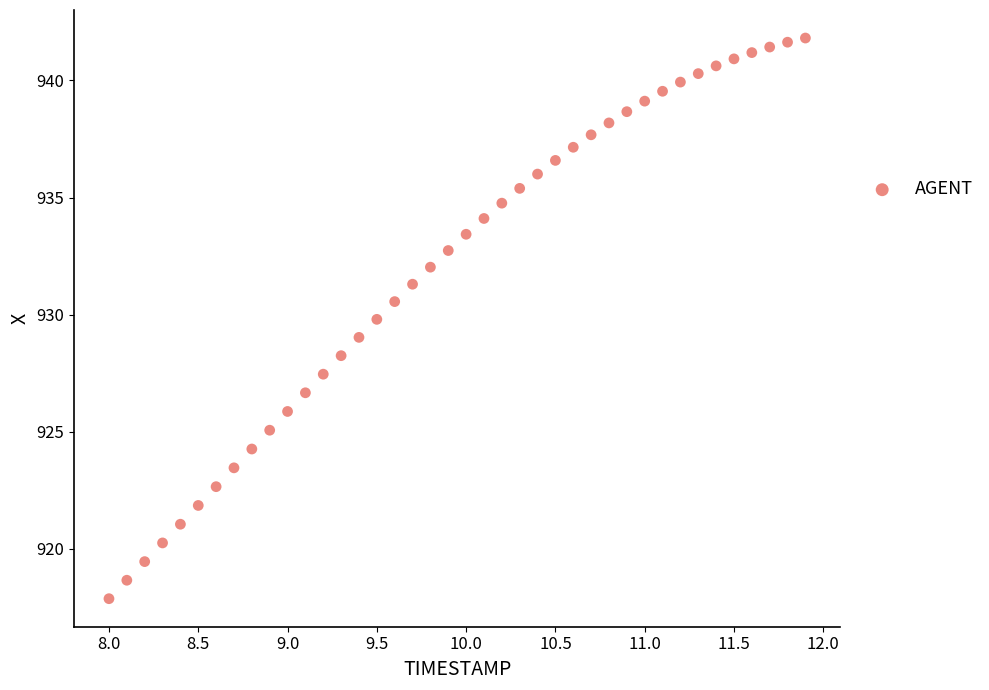

What is the range of X values (max minus min)?

3.9